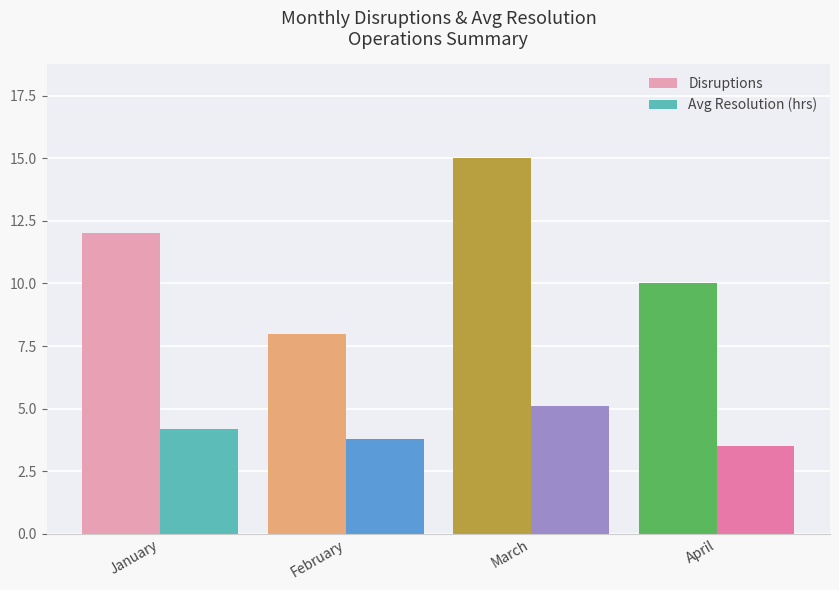

What is the minimum value shown in the chart?

3.5